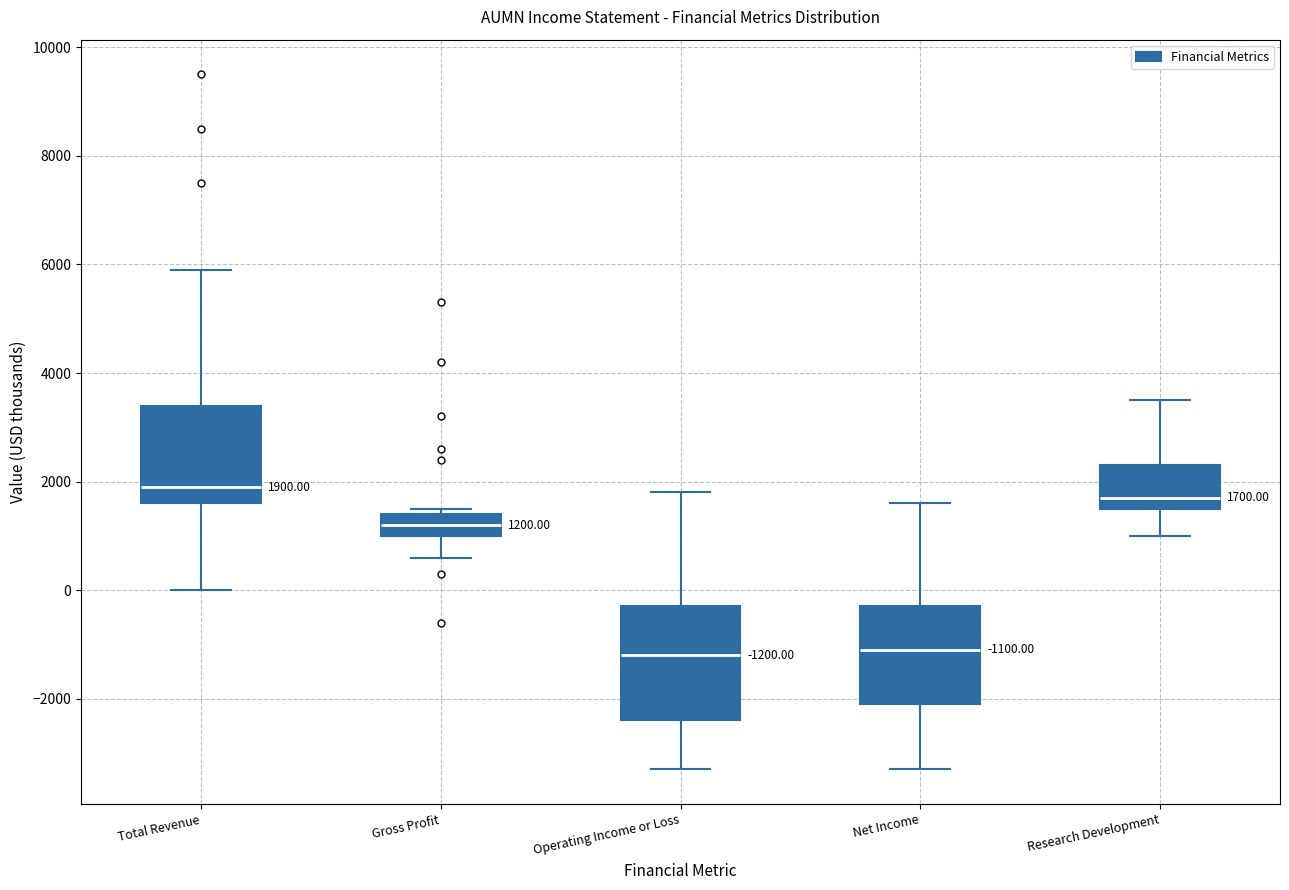

Which box is the tallest, from its lower edge to its upper edge?

Operating Income or Loss